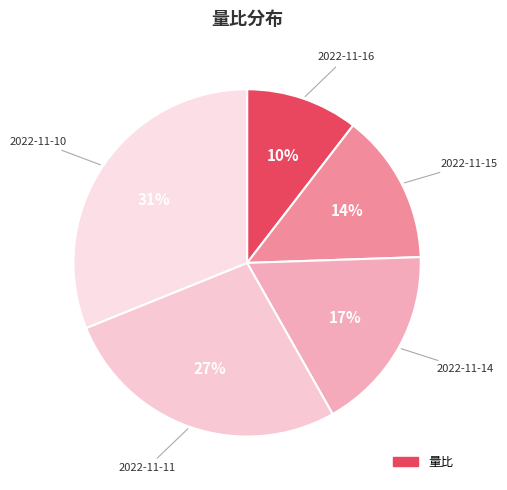

Is there a majority slice in this chart?

No